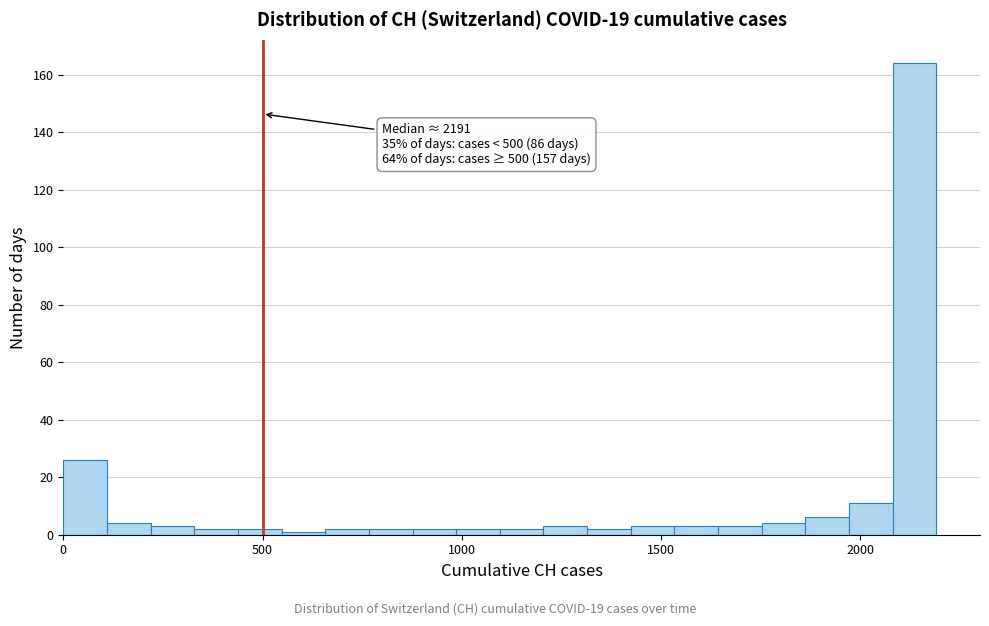

Around what value on the x-axis is the tallest bar? Give the approximate position of its centre, as read against the axis.

2150